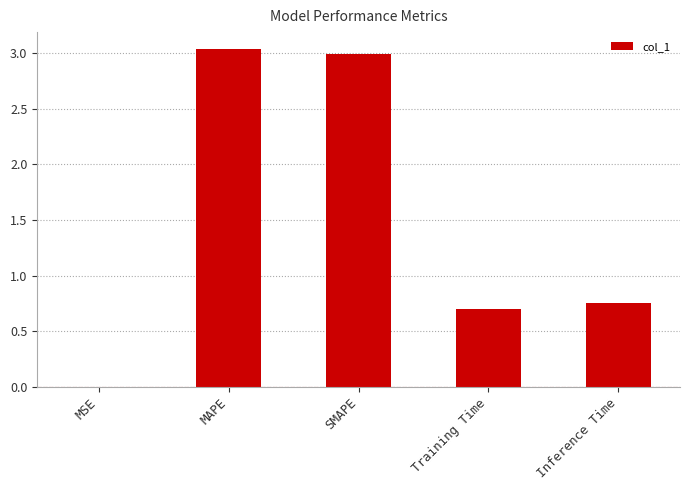

What is the sum of all values?

7.5